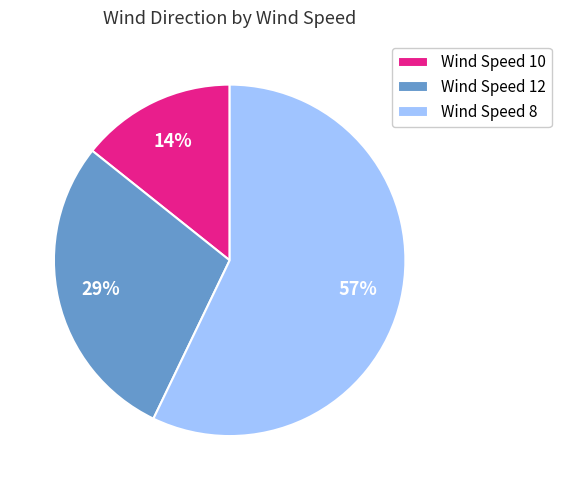

How many segments does this pie chart have?

3